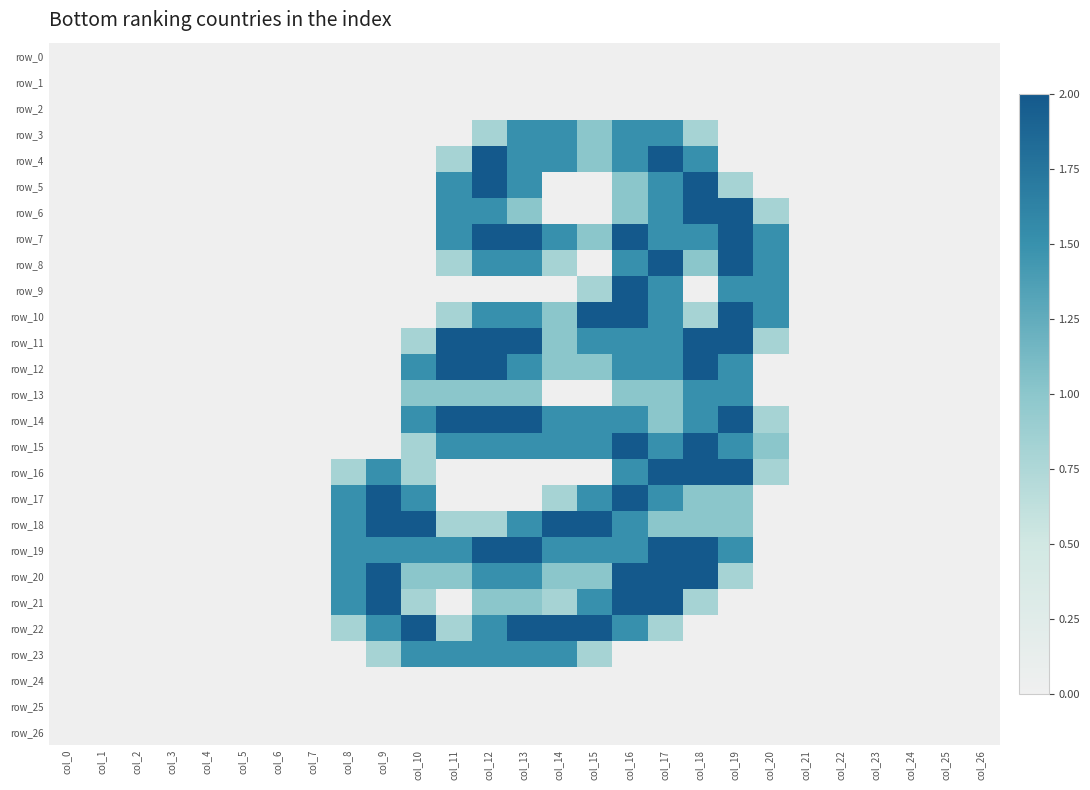

Which series has the largest total across all categories?

row_19